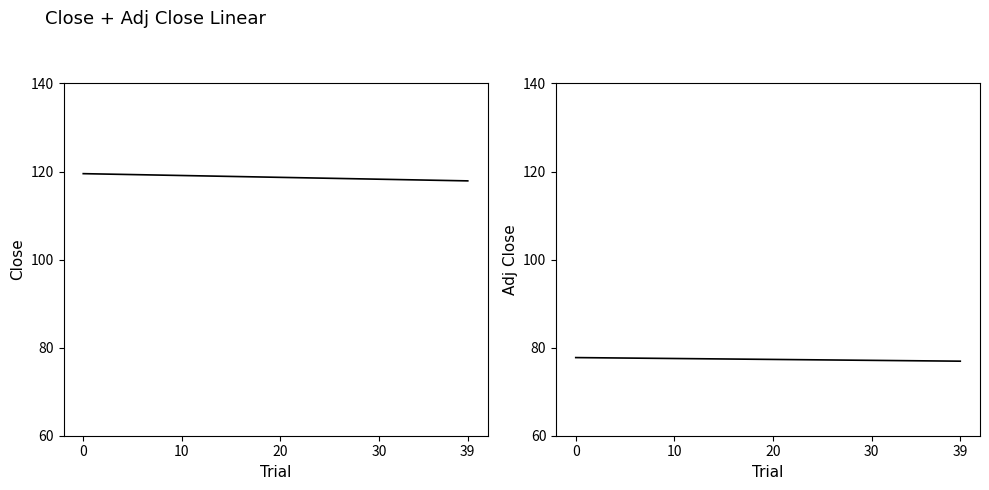

What is the average value of the Adj Close series?

77.3